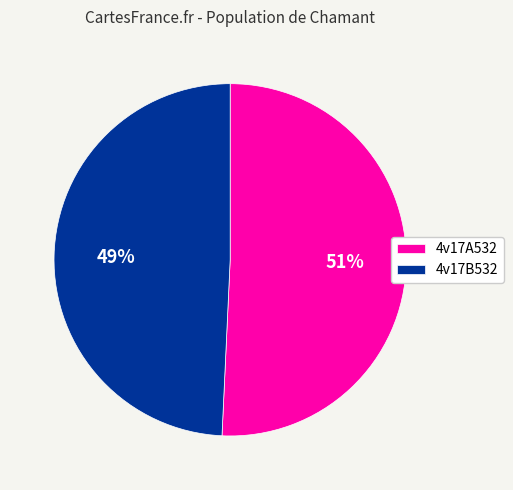

Is the sum of 4v17A532 and 4v17B532 greater than half?

Yes